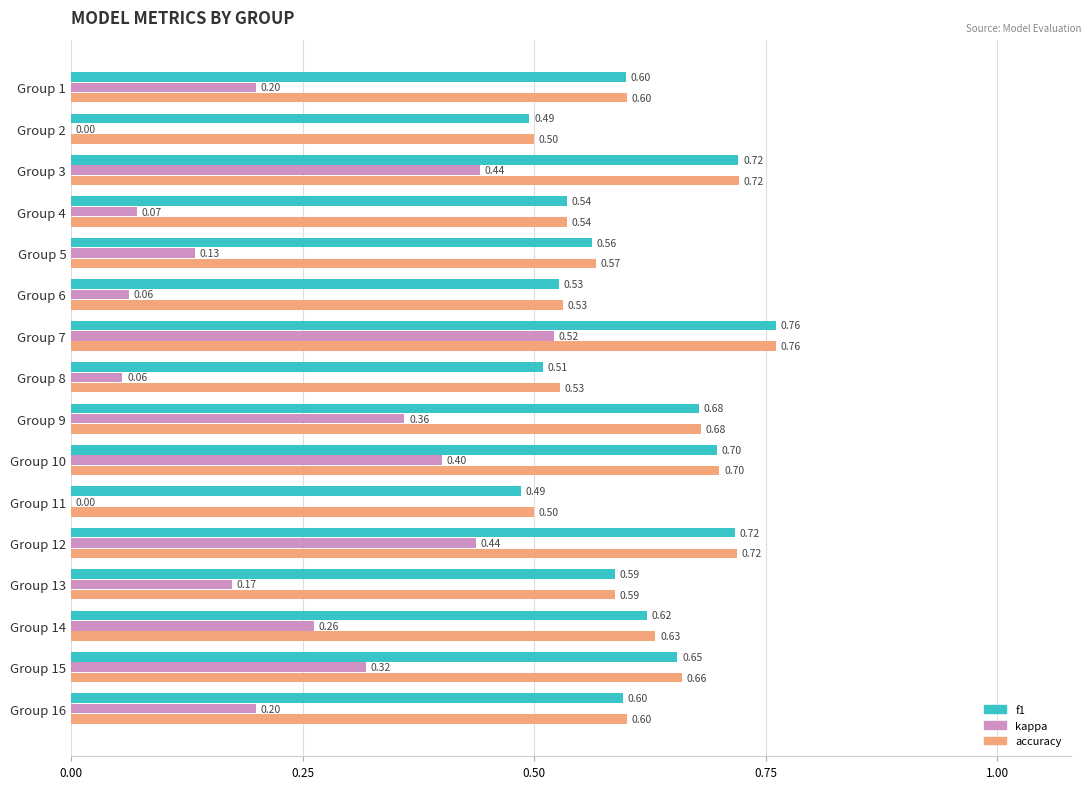

Is the value of kappa at Group 4 greater than the value of f1 at Group 9?

No